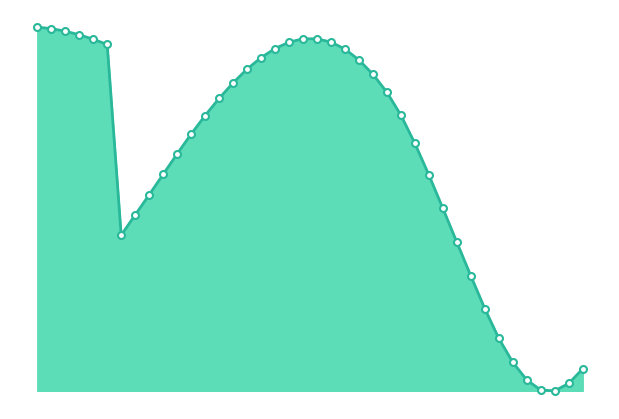

List the labels in order of value, largest first.

0, 1, 2, 3, 20, 19, 4, 21, 18, 5, 17, 22, 16, 23, 15, 24, 14, 25, 13, 26, 12, 11, 27, 10, 9, 28, 8, 29, 7, 6, 30, 31, 32, 33, 34, 39, 35, 38, 36, 37